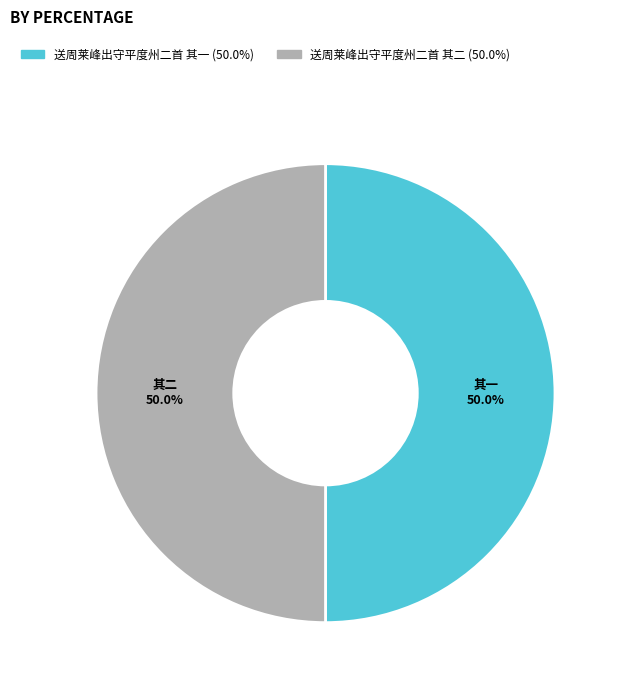

The 送周莱峰出守平度州二首 其二 slice represents 50% of the pie. True or false?

True